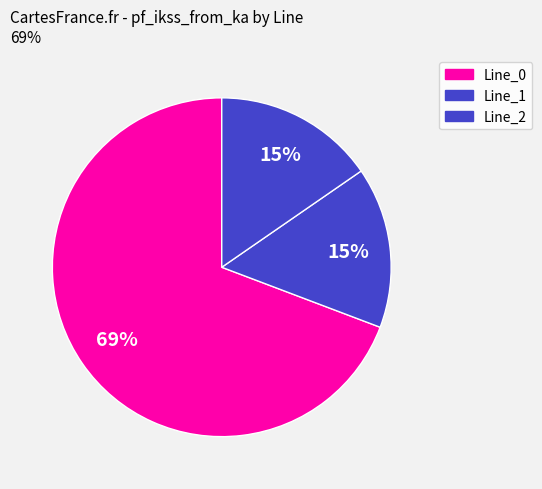

Which slice is the smallest?

Line_2